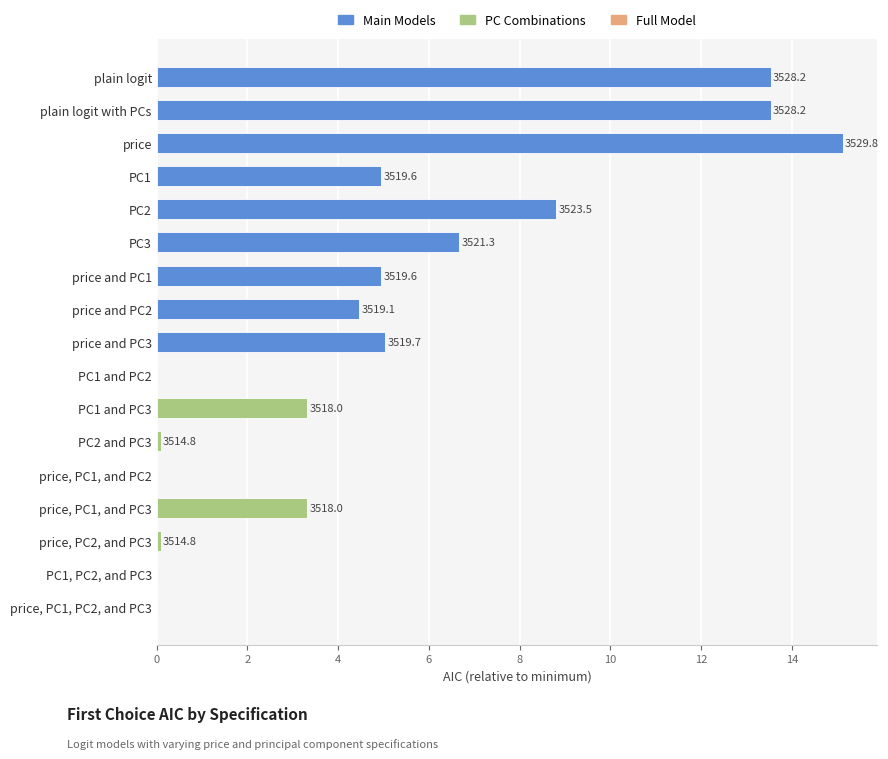

Are the bars horizontal?

Yes